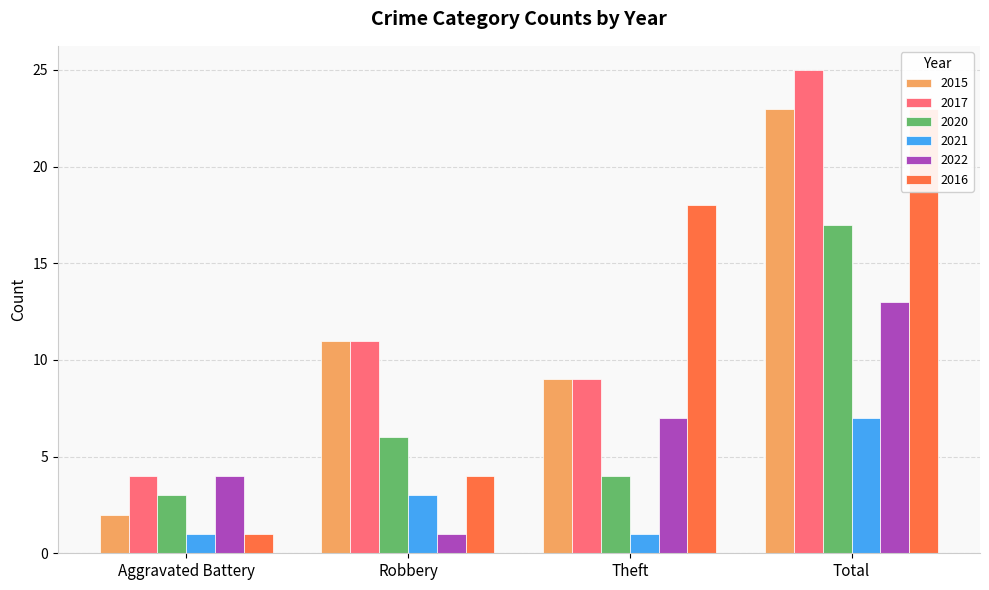

Between Robbery and Theft, which is larger?

Robbery